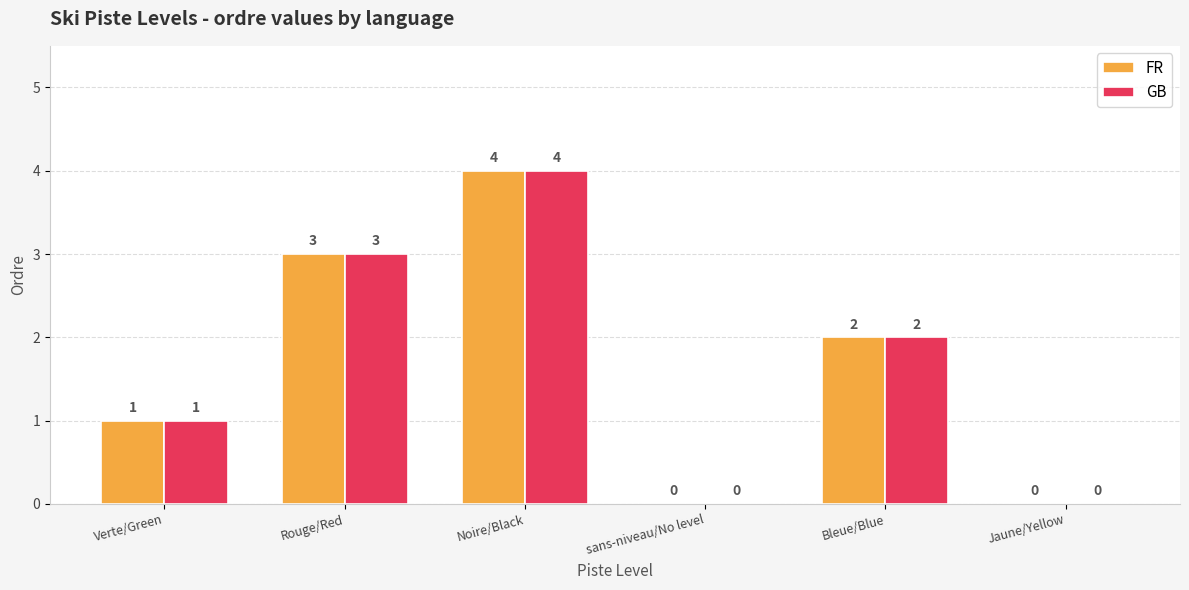

At which category is the sum across all series the highest?

Noire/Black